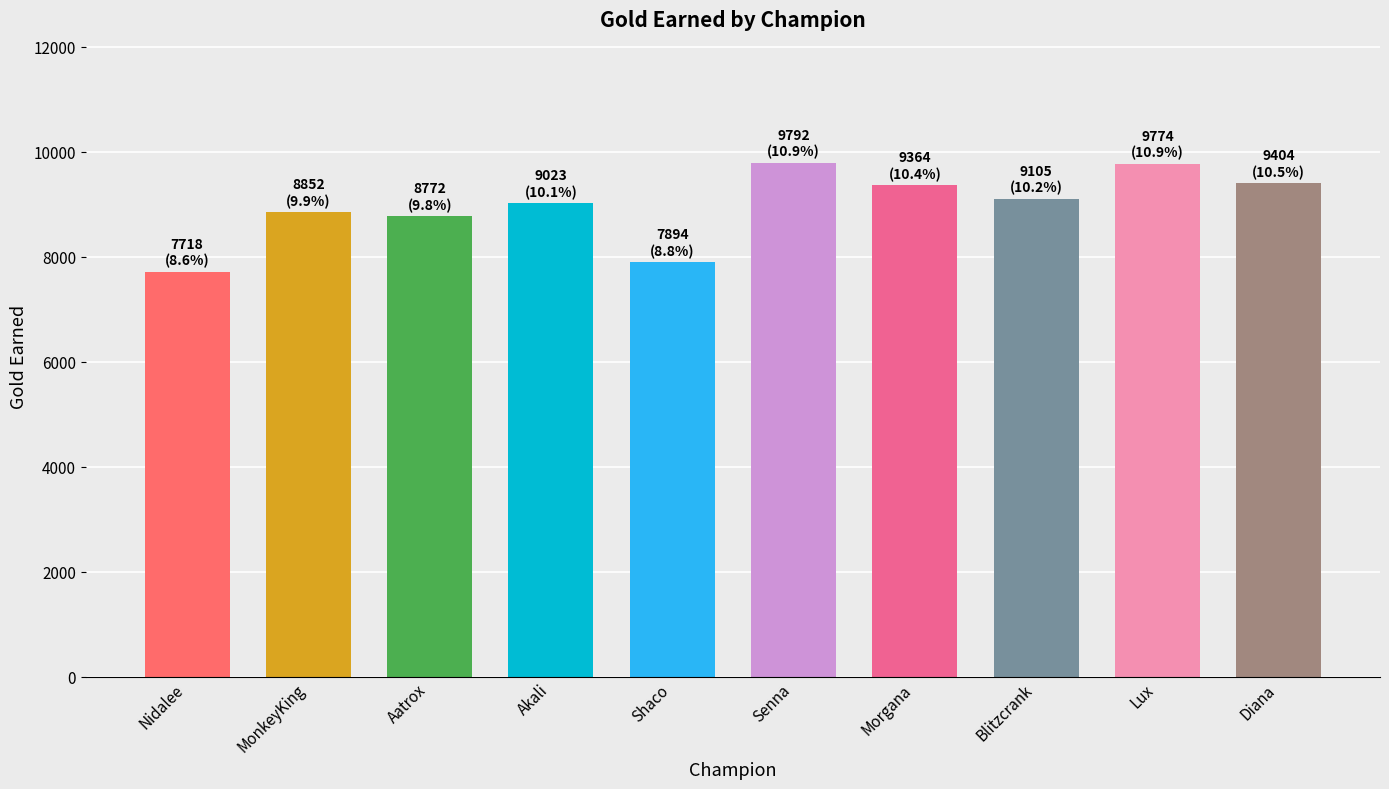

Between Akali and Nidalee, which is larger?

Akali